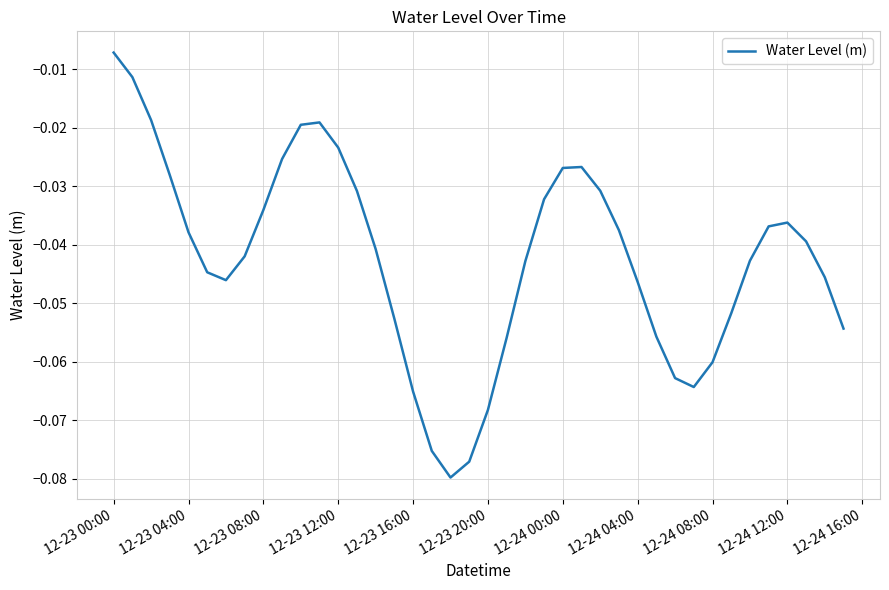

Where is the data nearest to the value 0?

12-23 00:00